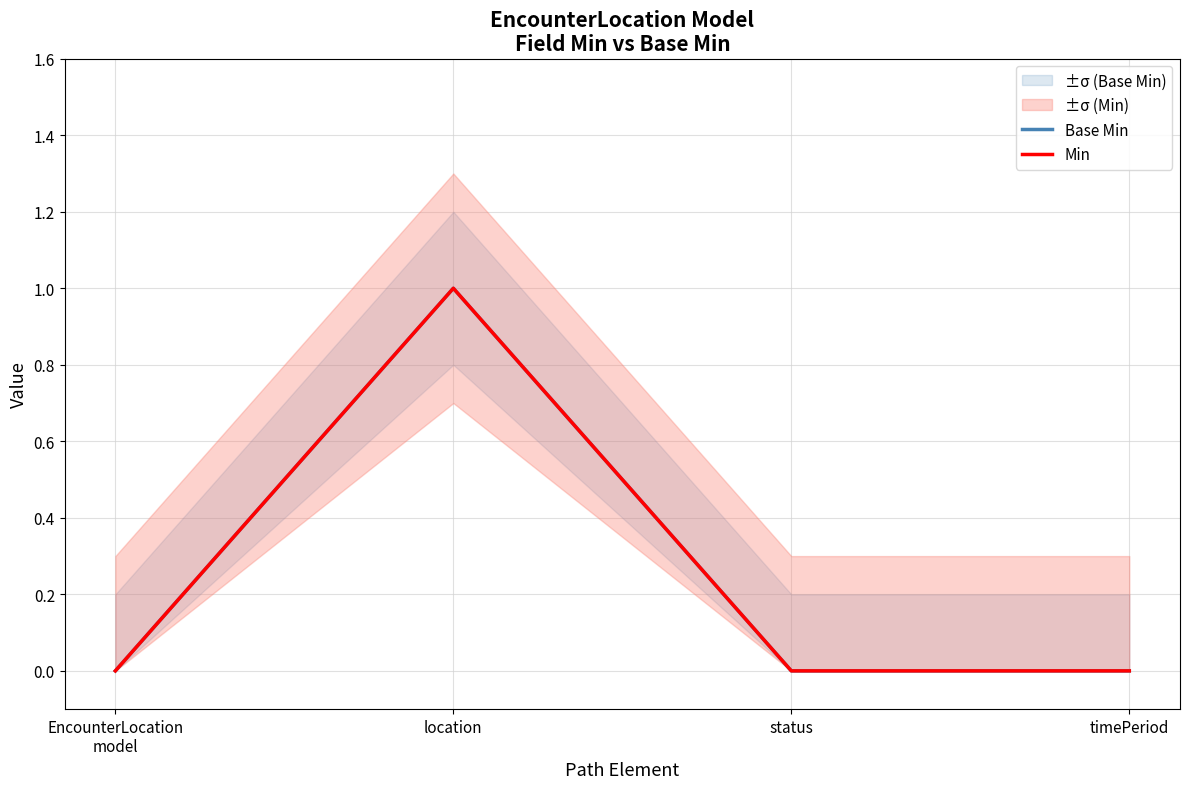

Which series has the largest total across all categories?

Base Min